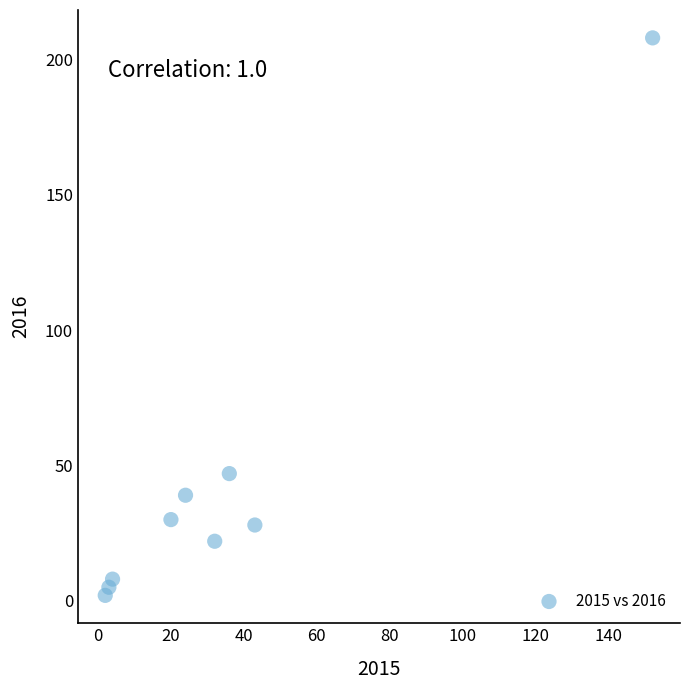

What is the average Y value?

43